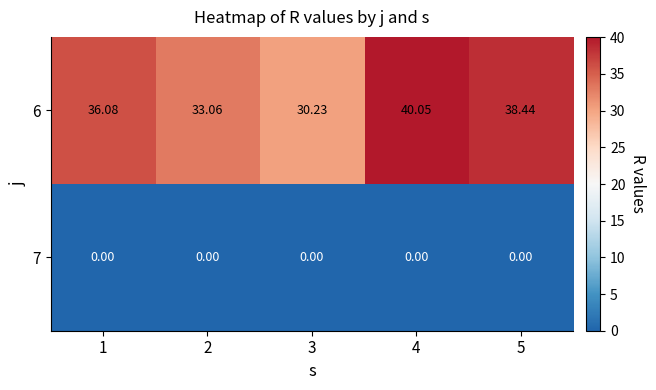

Which has a higher value, 2 or 3?

2